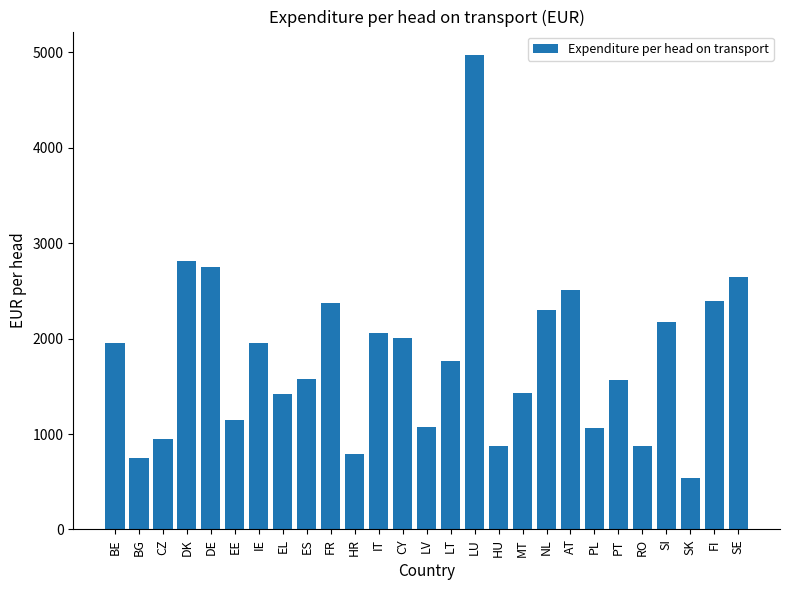

What is the difference between the maximum and second lowest values?

4220